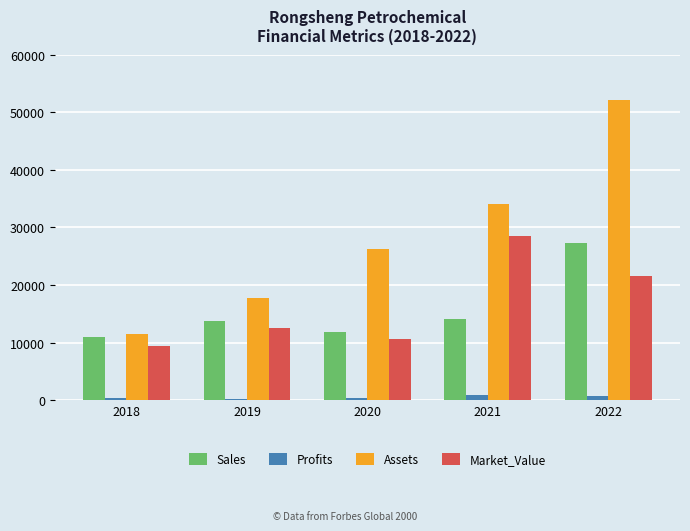

Which series has the largest total across all categories?

Assets